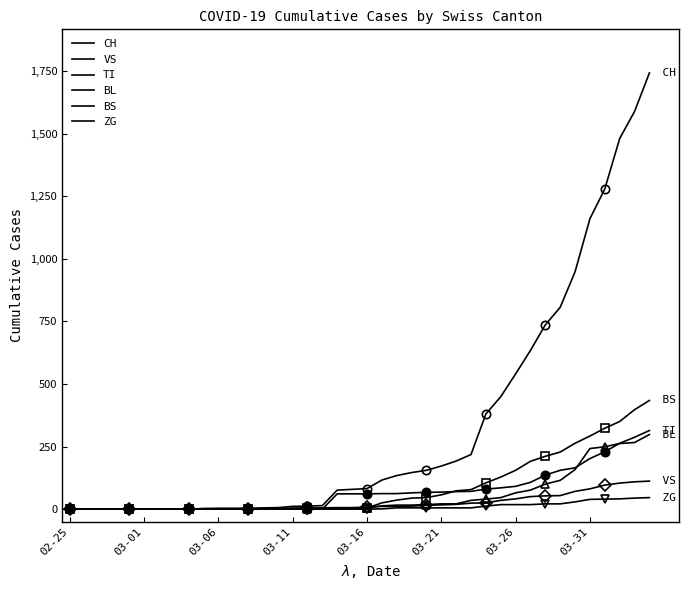

Reading left to right, what are all the values shown in this chart?

CH: 0	0	0	0	0	0	0	0	0	2	3	3	3	5	6	11	12	14	76	79	82	116	134	146	155	172	192	218	380	449	540	634	736	806	948	1160	1279	1480	1588	1742
VS: 0	0	0	0	0	0	0	0	0	2	2	2	2	2	2	3	3	5	6	6	8	11	11	12	15	17	19	24	25	35	41	50	53	54	71	81	96	104	109	112
TI: 0	0	0	0	0	0	0	0	0	0	0	0	0	0	0	0	0	0	61	61	61	62	62	65	67	68	70	71	80	85	91	107	136	155	165	202	229	263	287	314
BL: 0	0	0	0	0	0	0	0	0	0	0	0	0	1	2	2	2	2	2	5	5	13	16	16	18	21	21	35	40	46	65	76	100	115	158	242	249	262	266	298
BS: 0	0	0	0	0	0	0	0	0	0	0	0	0	0	0	4	4	4	4	0	4	25	36	44	46	57	73	78	105	128	155	191	211	228	263	292	323	350	397	434
ZG: 0	0	0	0	0	0	0	0	0	0	0	0	0	0	0	0	0	0	0	0	0	1	5	5	5	5	5	5	12	18	18	18	21	21	29	39	40	41	44	46